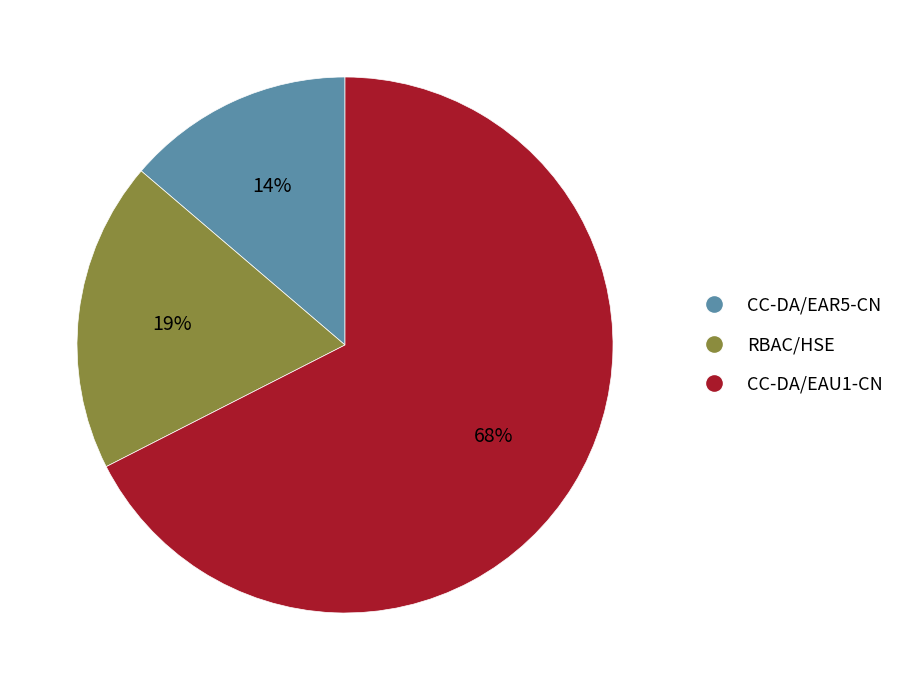

Which category accounts for the majority?

CC-DA/EAU1-CN